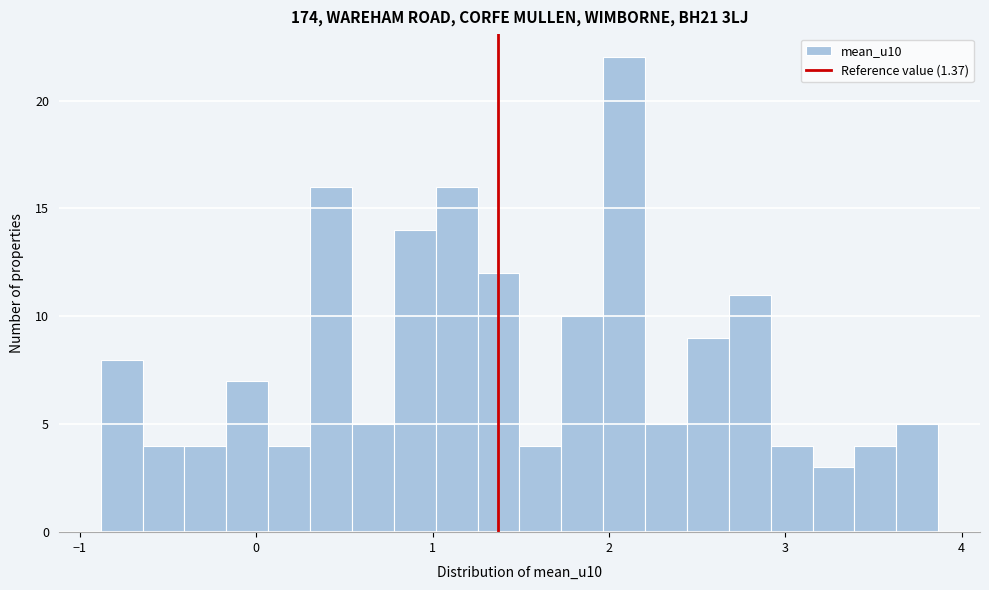

Read against the x-axis, roughly where is the centre of the tallest bar?

2.1